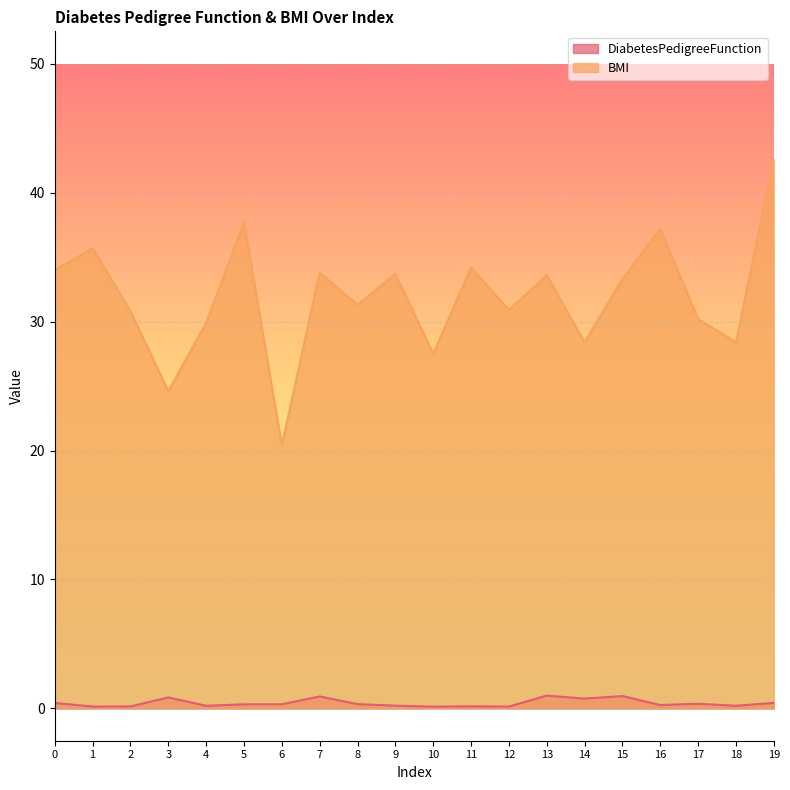

Reading left to right, extract all data points from this chart.

DiabetesPedigreeFunction: 0=0.4	1=0.1	2=0.2	3=0.9	4=0.2	5=0.3	6=0.3	7=0.9	8=0.3	9=0.2	10=0.1	11=0.2	12=0.1	13=1.0	14=0.8	15=1.0	16=0.3	17=0.4	18=0.2	19=0.4
BMI: 0=34.0	1=35.7	2=30.8	3=24.6	4=29.9	5=37.7	6=20.4	7=33.8	8=31.3	9=33.7	10=27.5	11=34.2	12=30.9	13=33.6	14=28.4	15=33.3	16=37.2	17=30.2	18=28.4	19=42.6